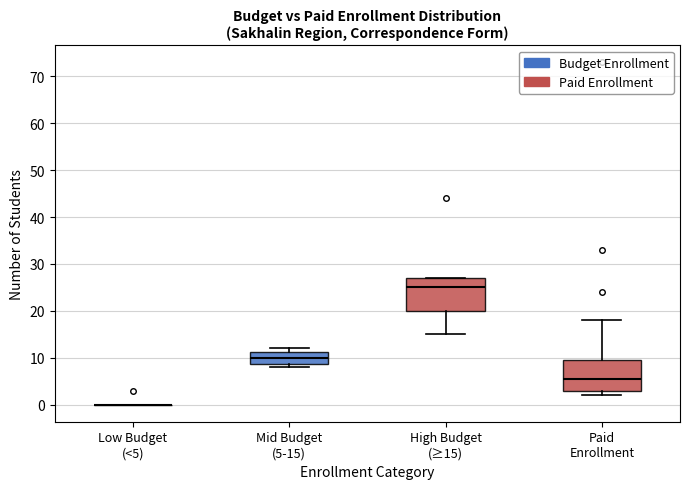

Where does the median line of the box for Paid Enrollment sit on the y-axis? The values are not printed on the chart, so give them approximately, as read against the axis.

6